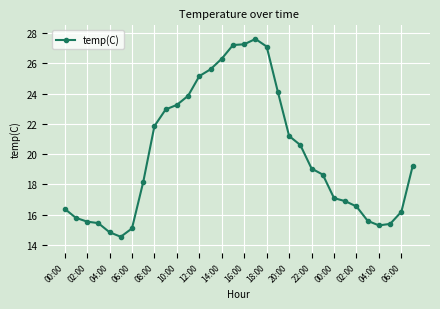

What is the sum of all values?

639.8